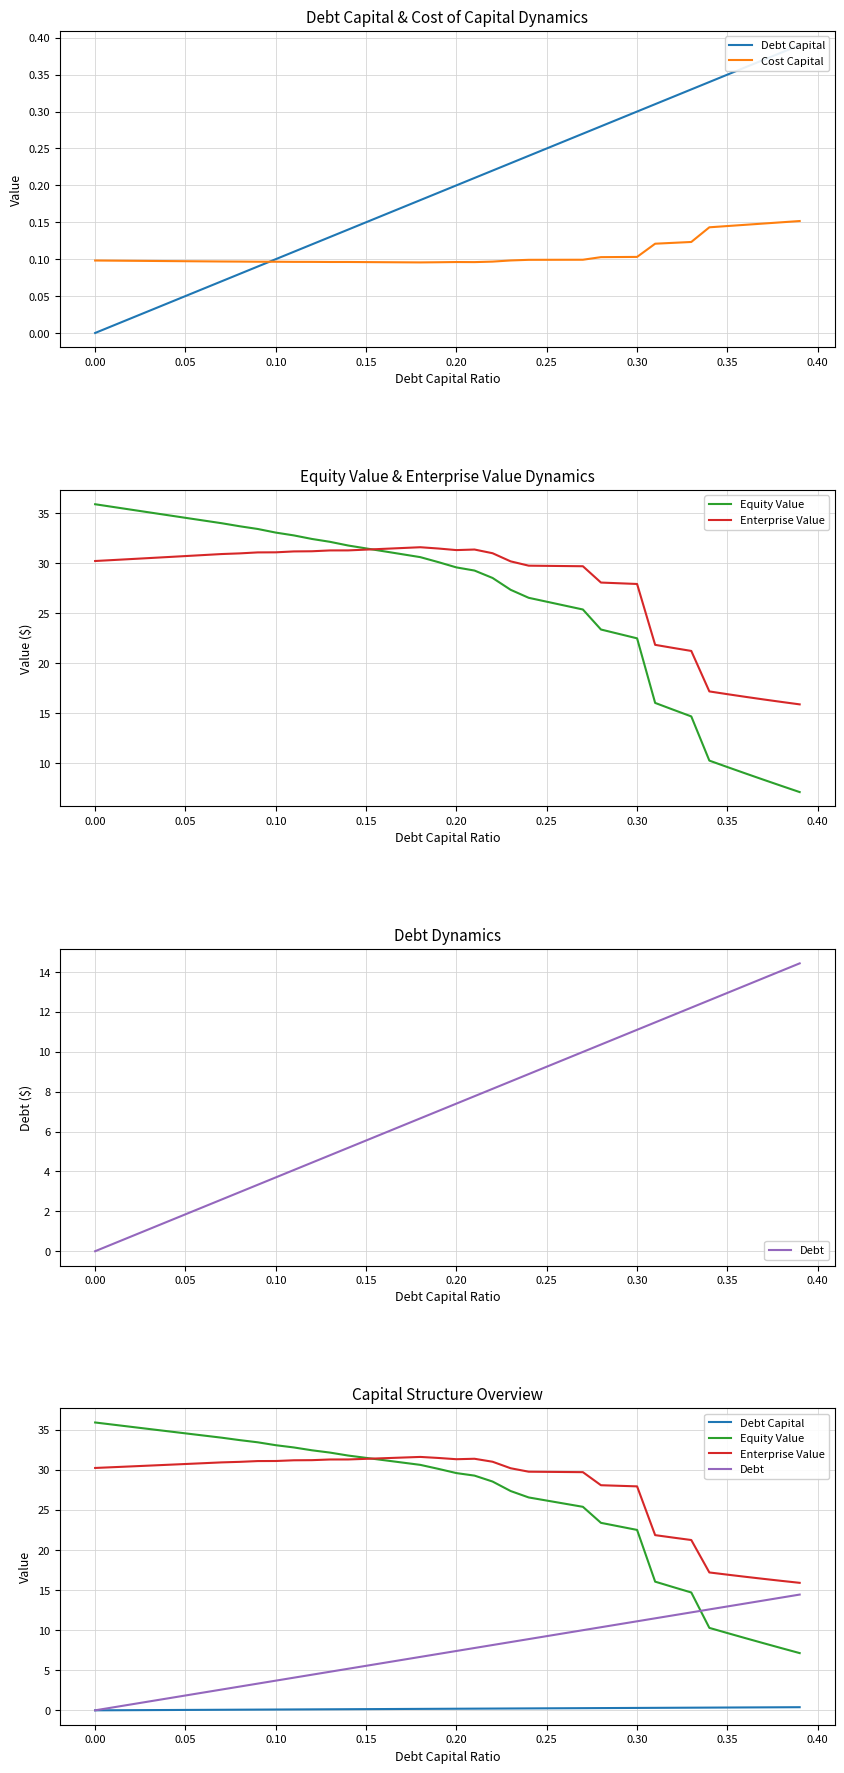

What is the difference between the Enterprise Value values at 15 and 0.05?

0.9